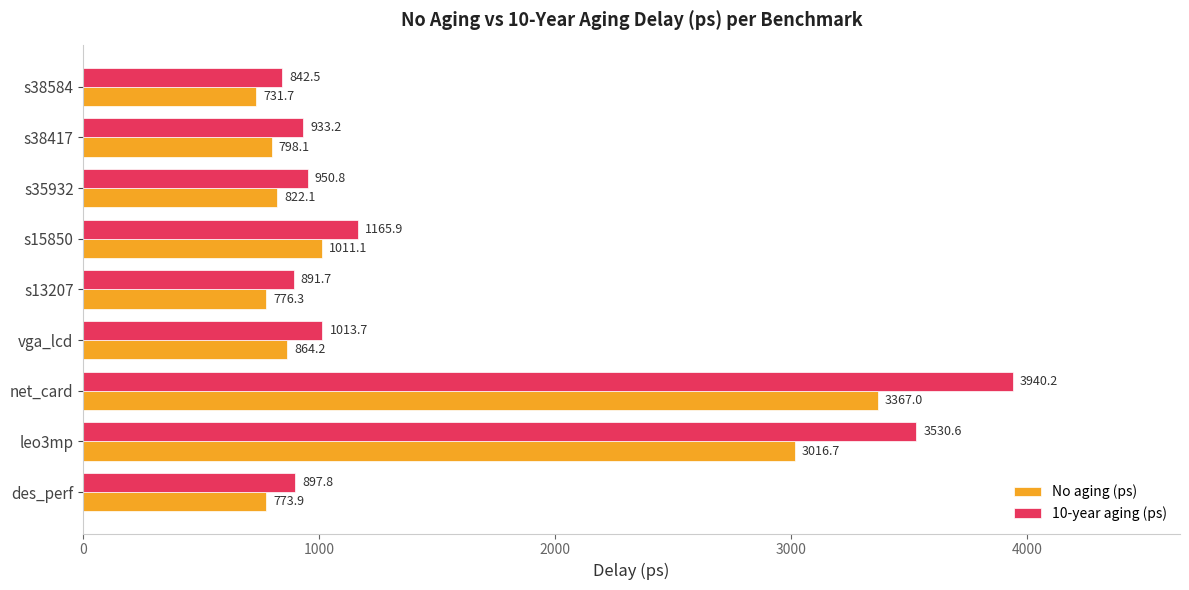

What is the difference between the second highest and second lowest values in the 10-year aging (ps) series?

2638.9